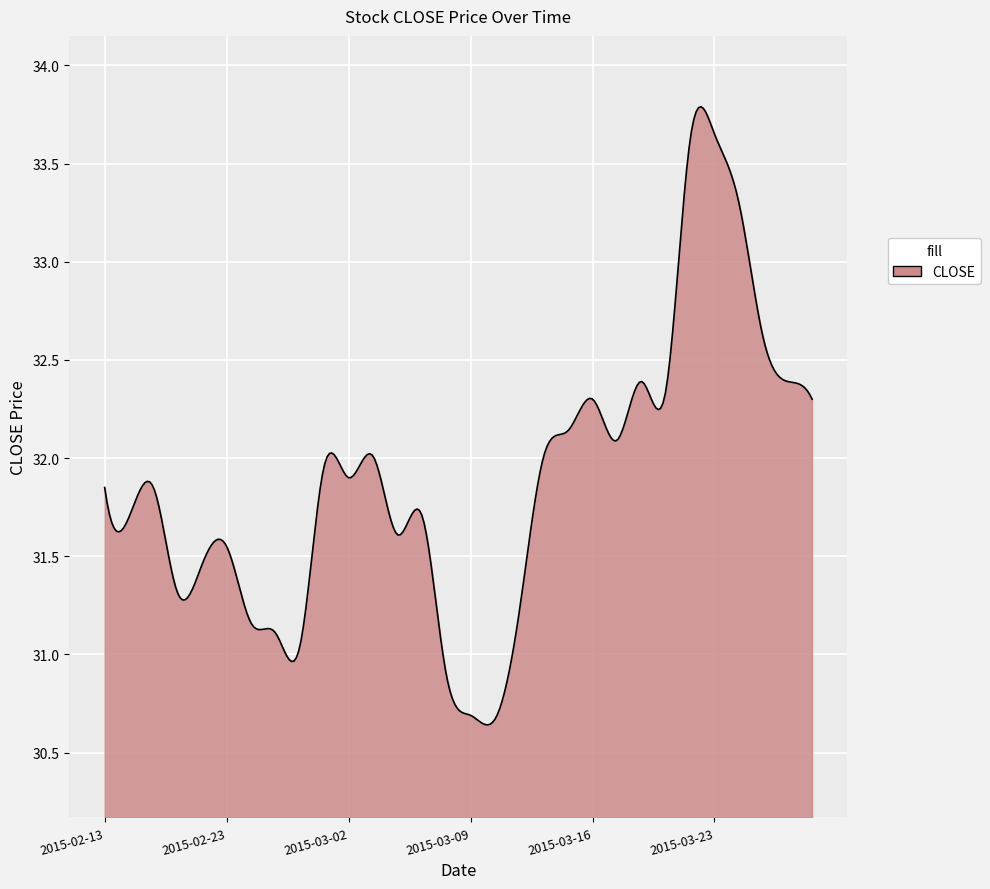

What is the difference between the maximum and minimum values?

3.1